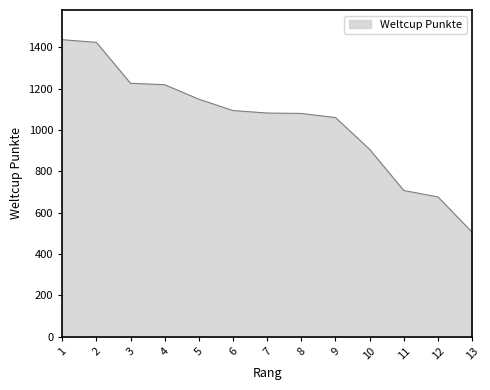

Approximately how many times larger is the value at 8 compared to 6?

1.0